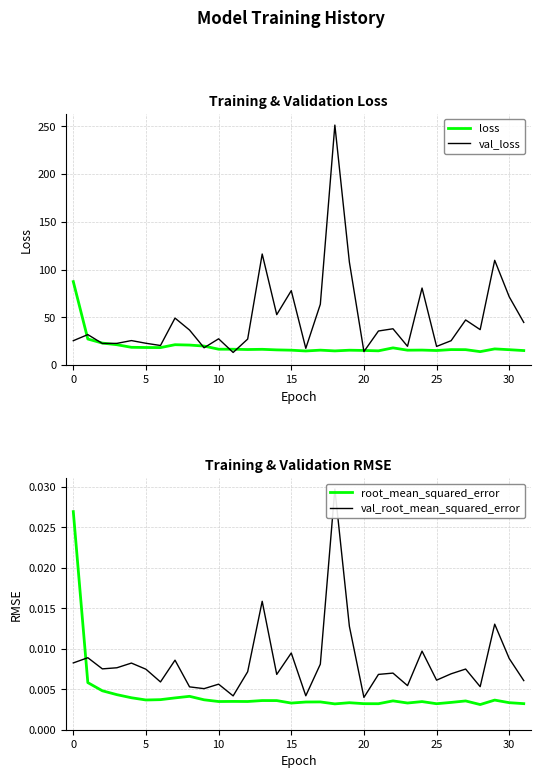

Reading left to right, transcribe all the data shown in this chart.

loss: 87.5	27.4	23.1	21.4	18.7	18.5	18.4	21.4	21.0	20.0	16.7	16.7	16.4	16.6	16.0	15.7	14.8	15.7	14.9	15.6	15.4	15.0	18.1	15.7	15.8	15.3	16.3	16.2	14.2	17.0	16.2	15.3
val_loss: 25.6	32.0	22.7	22.8	25.7	22.9	20.6	49.3	36.7	18.2	27.6	13.3	27.3	116.4	52.9	78.0	17.6	63.7	251.3	107.8	14.2	35.8	38.1	19.7	80.7	19.6	25.6	47.3	37.2	109.8	71.5	44.7
root_mean_squared_error: 0.0	0.0	0.0	0.0	0.0	0.0	0.0	0.0	0.0	0.0	0.0	0.0	0.0	0.0	0.0	0.0	0.0	0.0	0.0	0.0	0.0	0.0	0.0	0.0	0.0	0.0	0.0	0.0	0.0	0.0	0.0	0.0
val_root_mean_squared_error: 0.0	0.0	0.0	0.0	0.0	0.0	0.0	0.0	0.0	0.0	0.0	0.0	0.0	0.0	0.0	0.0	0.0	0.0	0.0	0.0	0.0	0.0	0.0	0.0	0.0	0.0	0.0	0.0	0.0	0.0	0.0	0.0